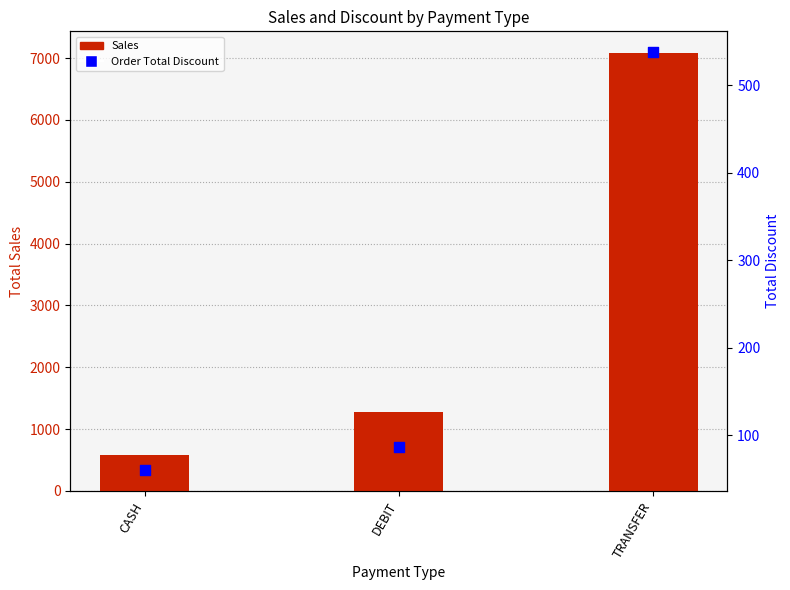

Which series contains the lowest Y value?

Order Total Discount